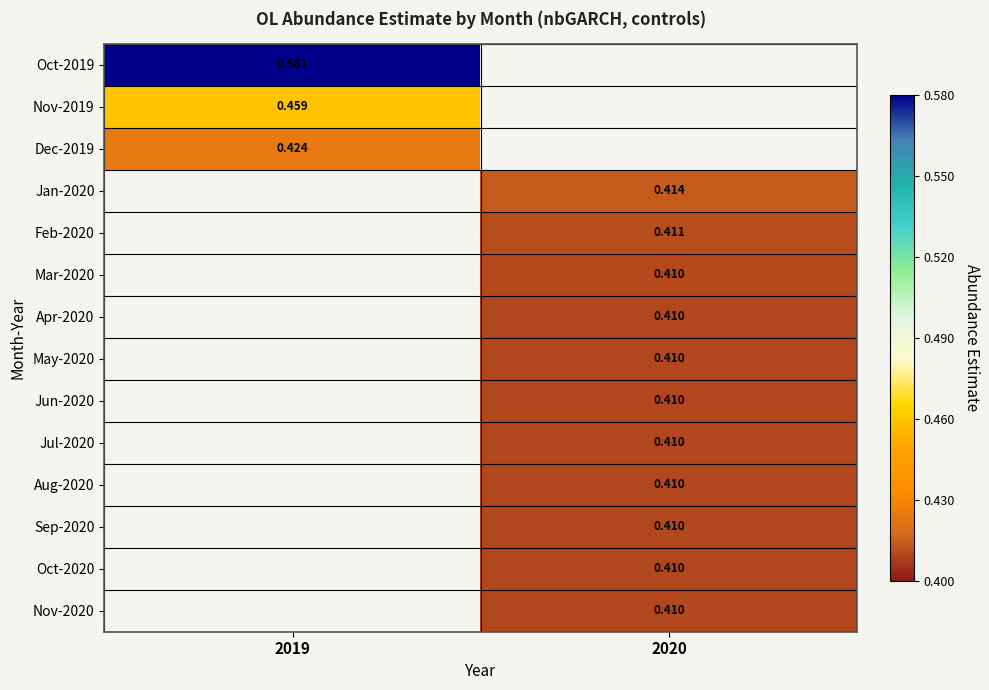

Is the value of Feb-2020 at 2020 greater than the value of Mar-2020 at 2020?

Yes